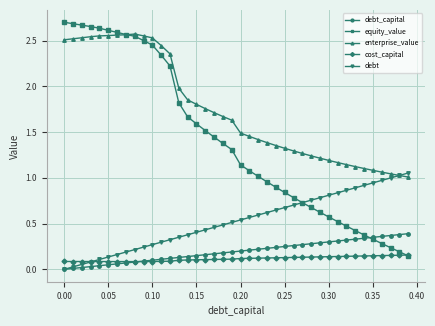

True or false: debt_capital and enterprise_value cross at least once.

False